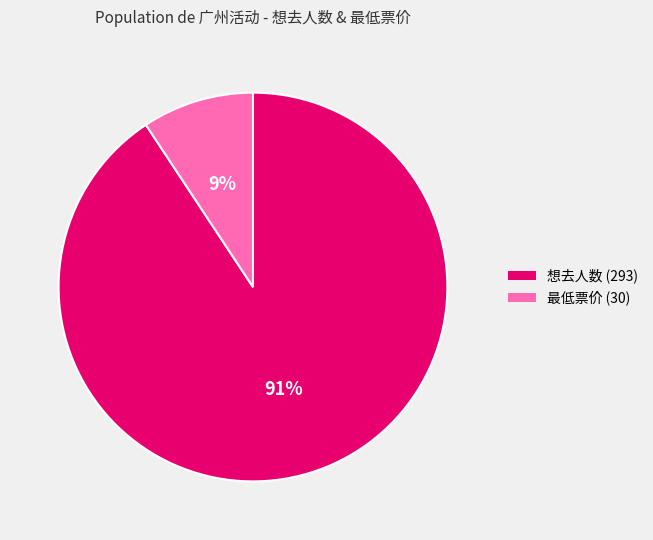

Is the sum of 想去人数 (293) and 最低票价 (30) greater than half?

Yes